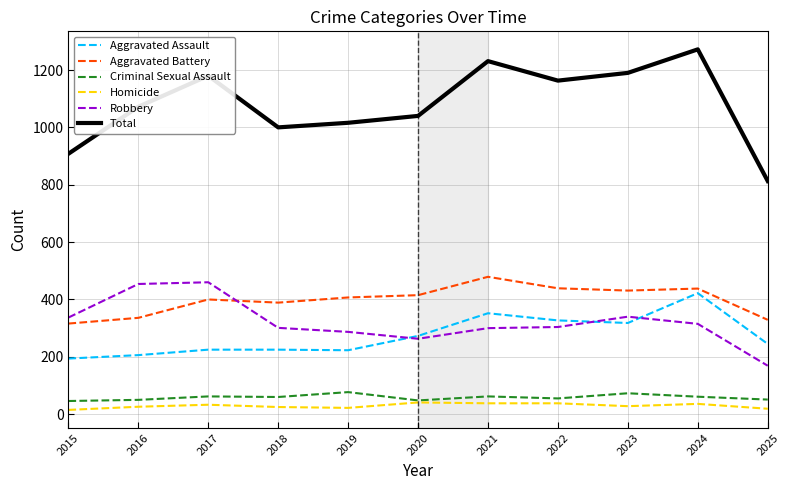

Which series has the largest total across all categories?

Total